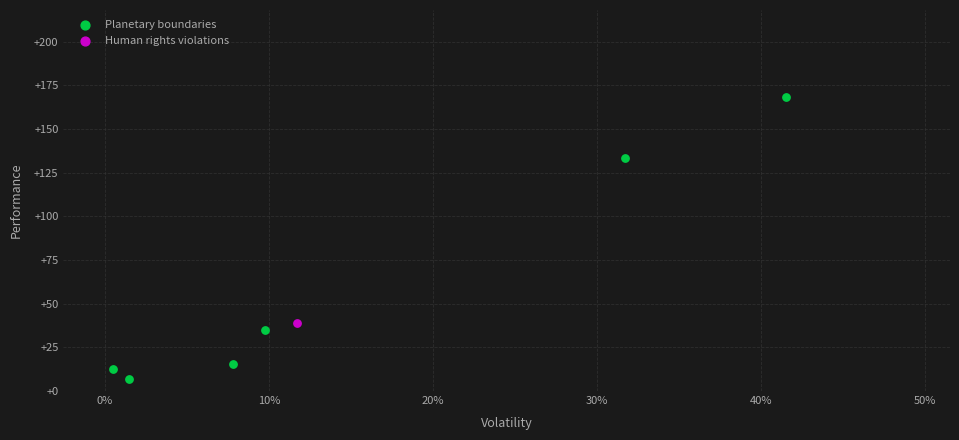

What are all the series names shown in the legend?

Planetary boundaries, Human rights violations